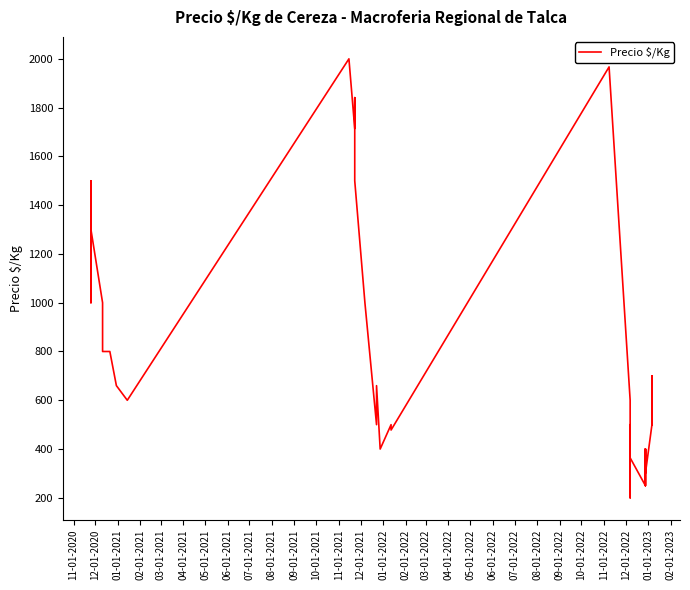

Between 02-01-2022 and 01-01-2023, which is larger?

02-01-2022